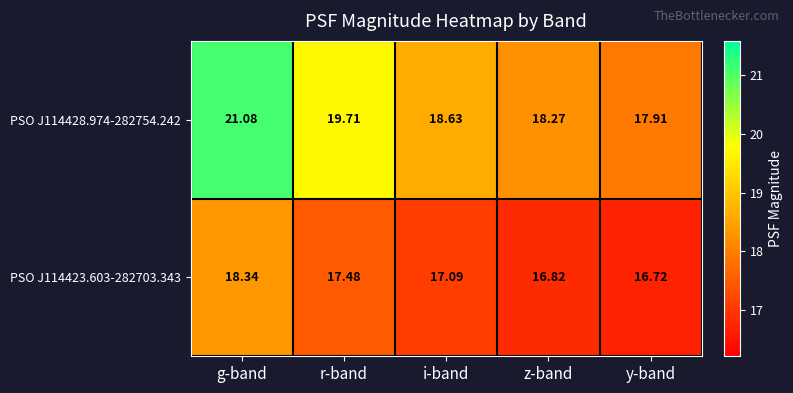

Where does the PSO J114428.974-282754.242 series first go above 18?

g-band